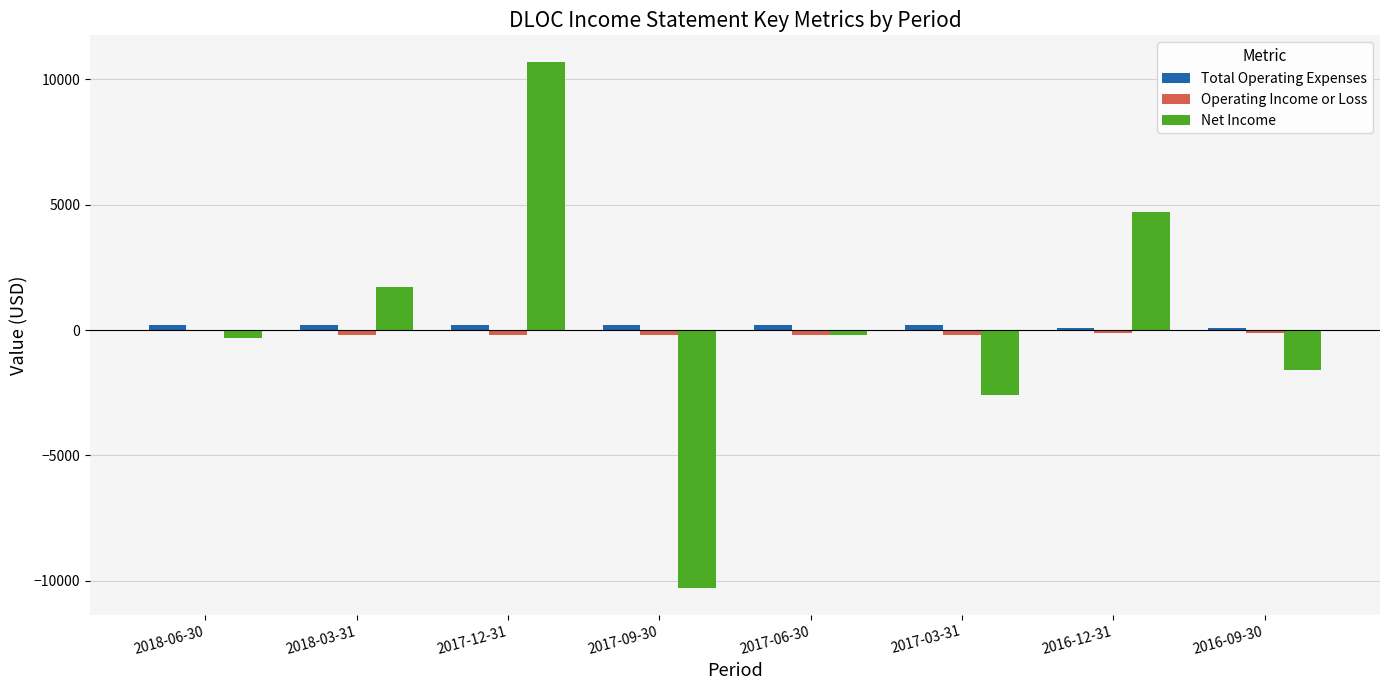

Are the bars horizontal?

No